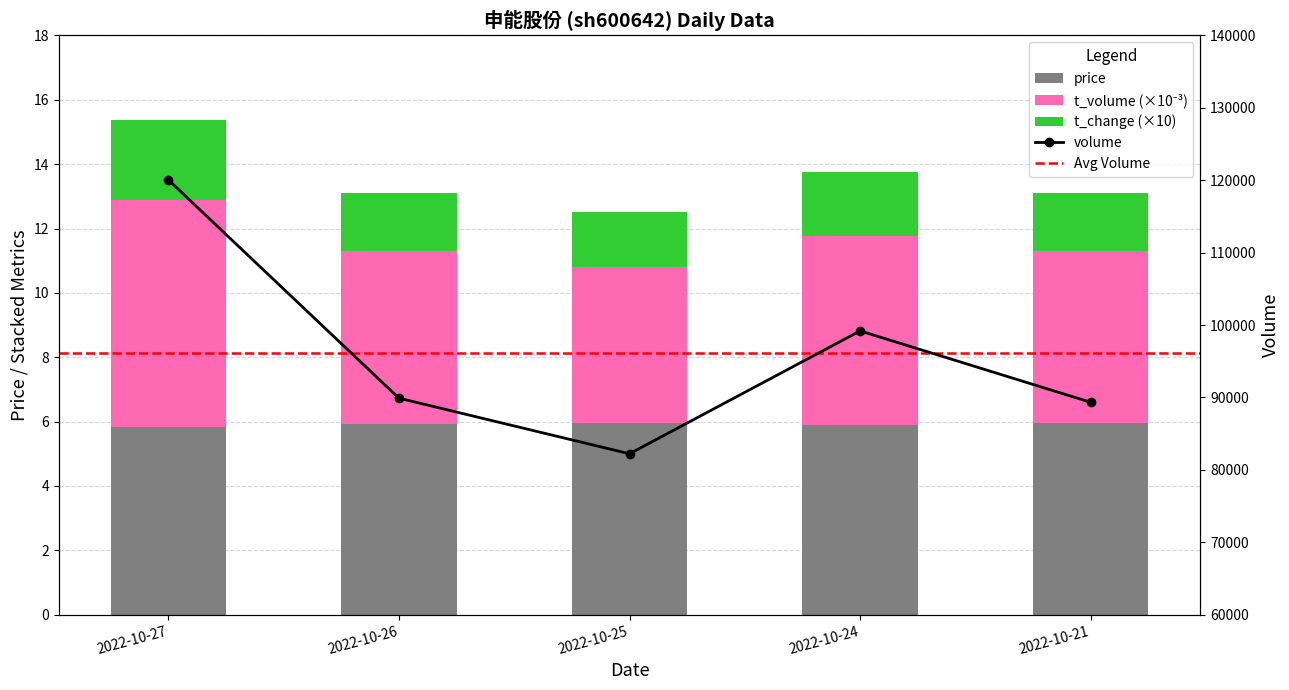

At which label is t_change closest to 2?

2022-10-24